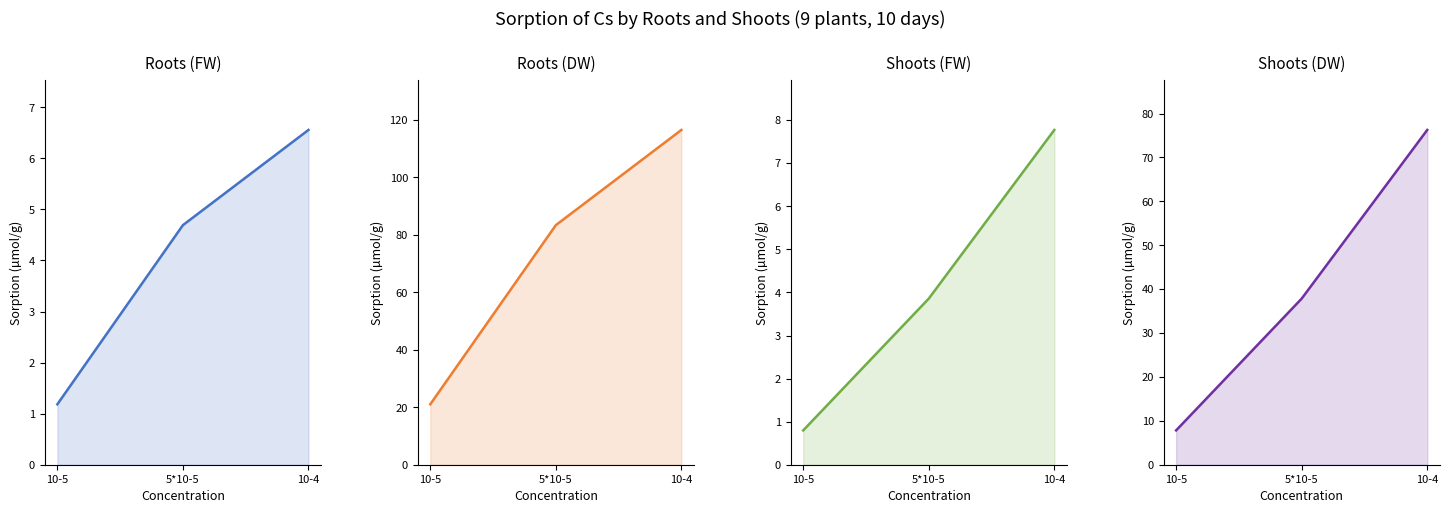

Is it true that Shoots (DW) equals 7.8 at 10-5?

True